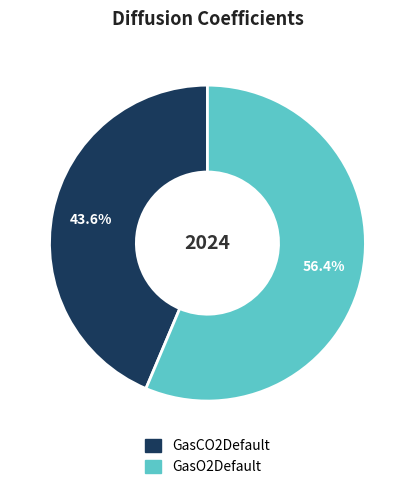

How much of the chart is everything except GasO2Default?

43.6%